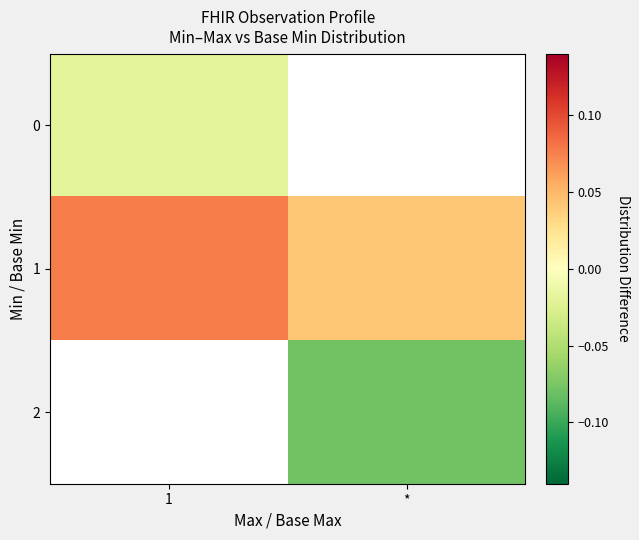

Is it true that 1 equals 0.1 at *?

False